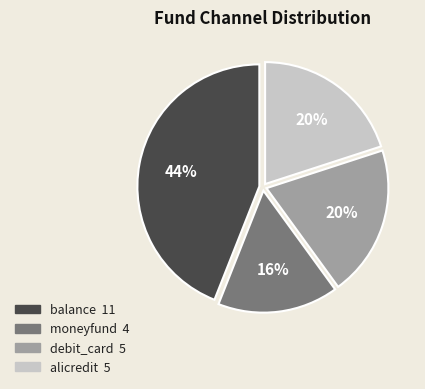

The debit_card slice represents 20% of the pie. True or false?

True